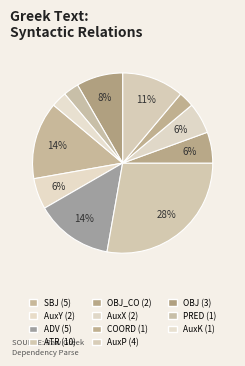

How many slices are in this pie chart?

11